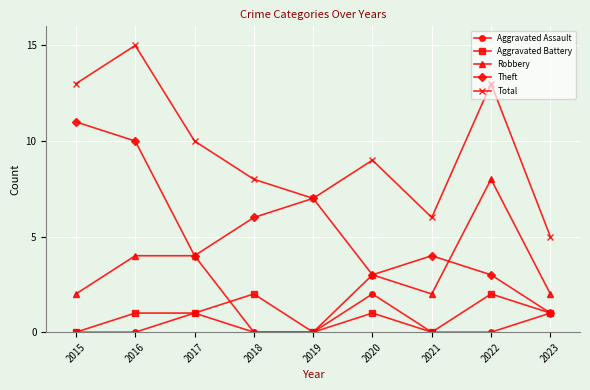

In Total, how many points are lower than both neighbors (excluding endpoints)?

2